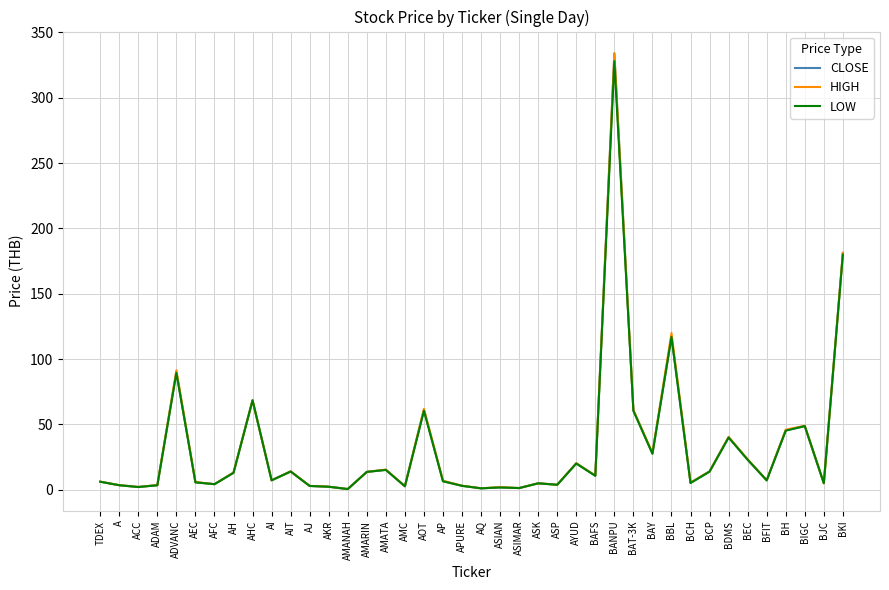

List the series in order of their overall mean, highest first.

HIGH, CLOSE, LOW